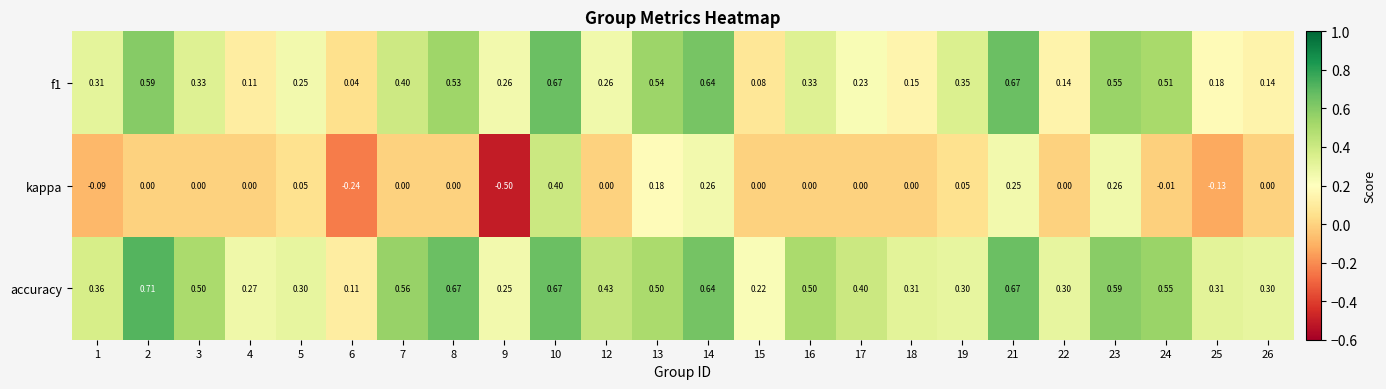

How many data points does each series have?

24